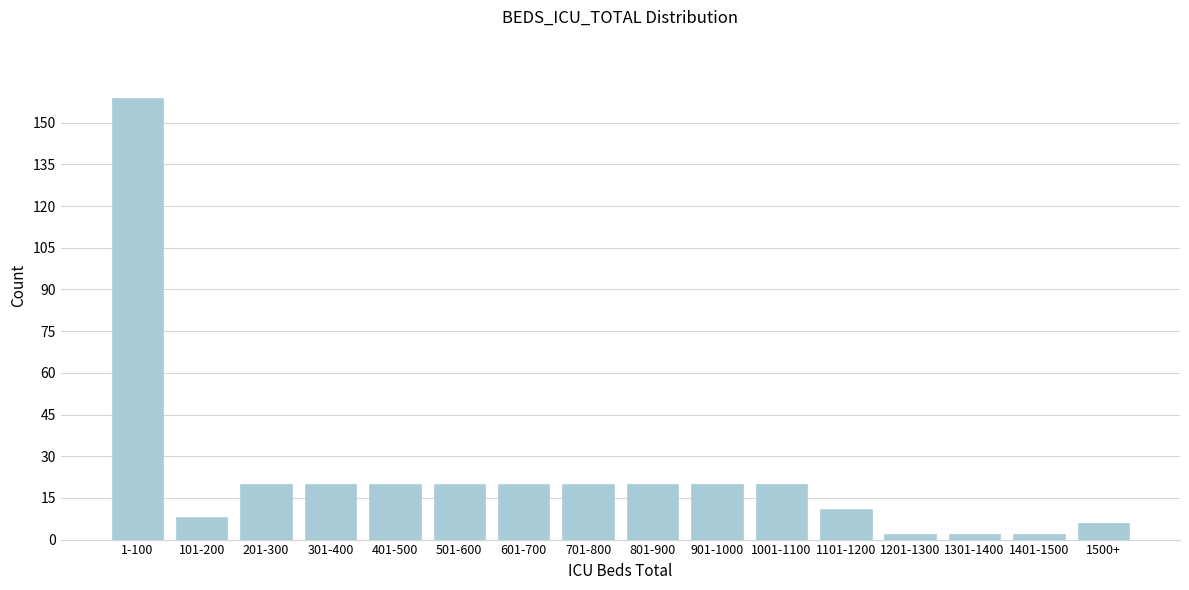

Reading left to right, what are all the values shown in this chart?

159	8	20	20	20	20	20	20	20	20	20	11	2	2	2	6